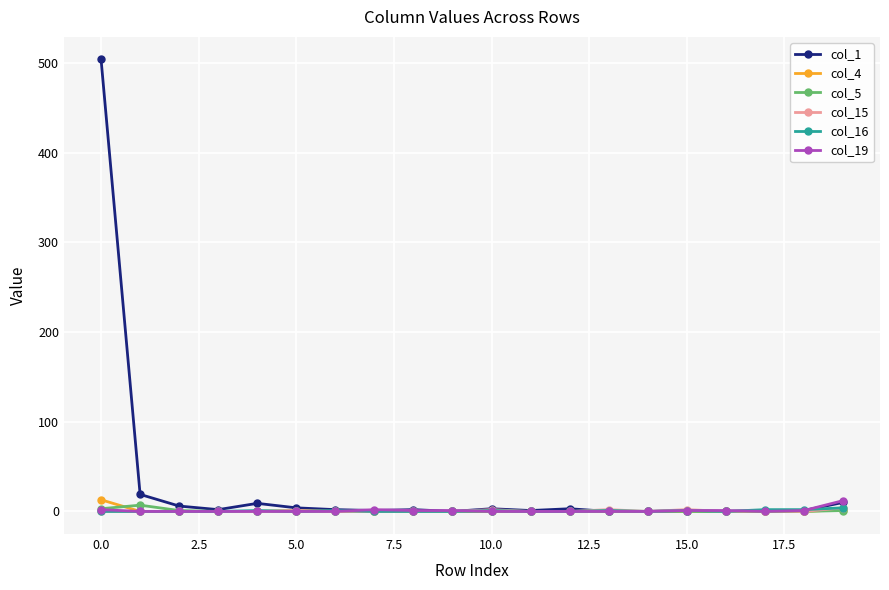

Which series has the widest spread of values?

col_1